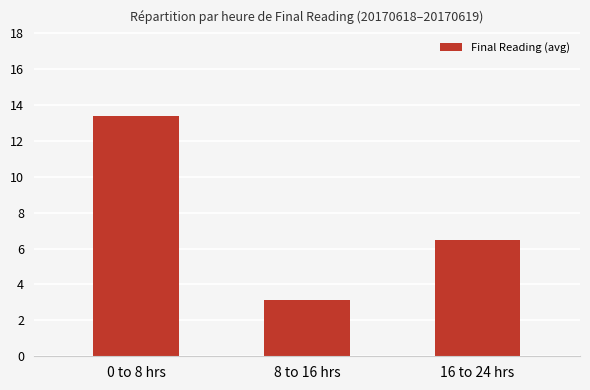

Between 16 to 24 hrs and 0 to 8 hrs, which is larger?

0 to 8 hrs